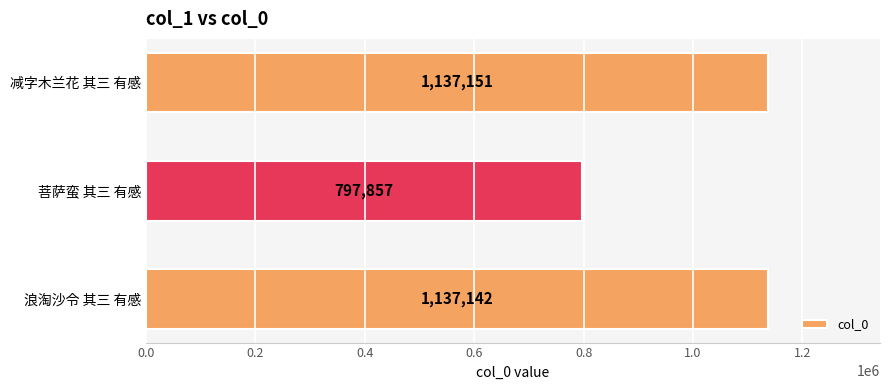

What is the average value?

1024050